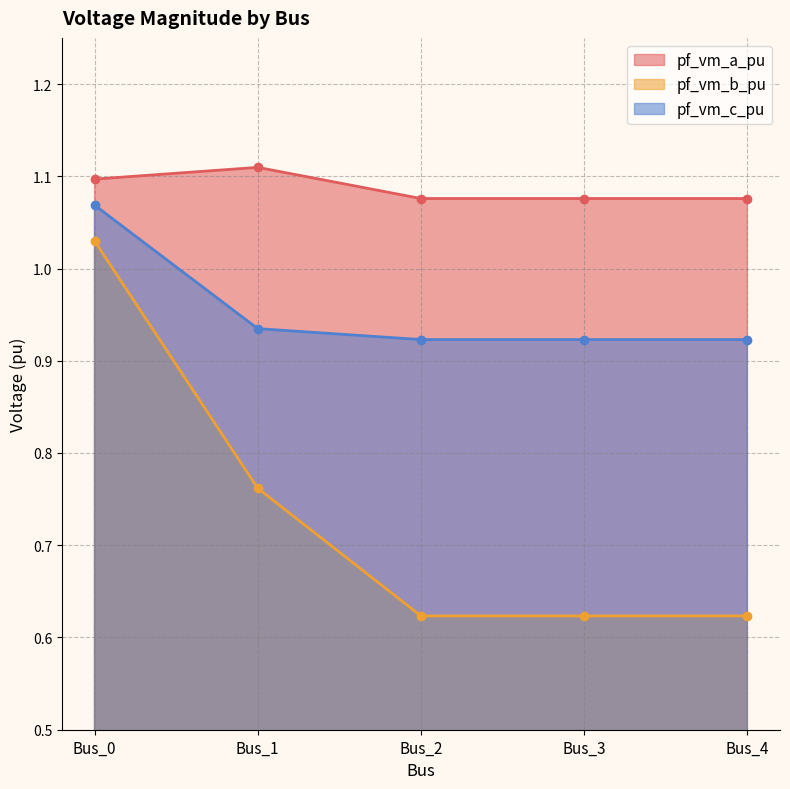

What is the difference between the highest and lowest values at Bus_0?

0.1